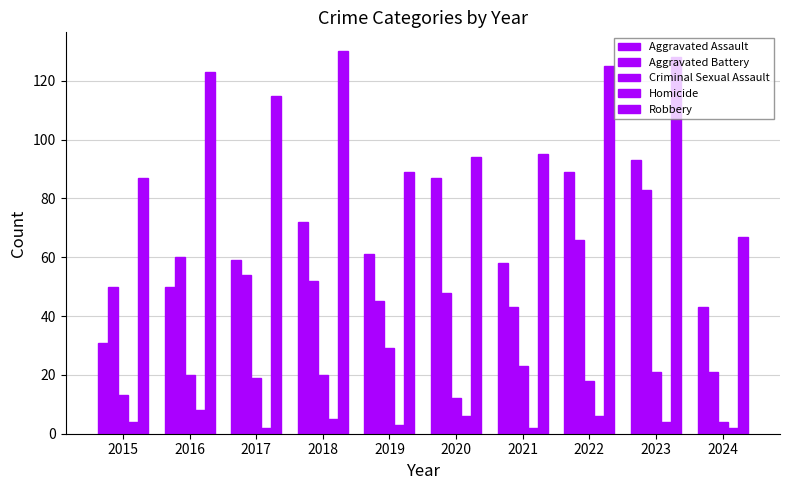

How many bars are there in each group?

5